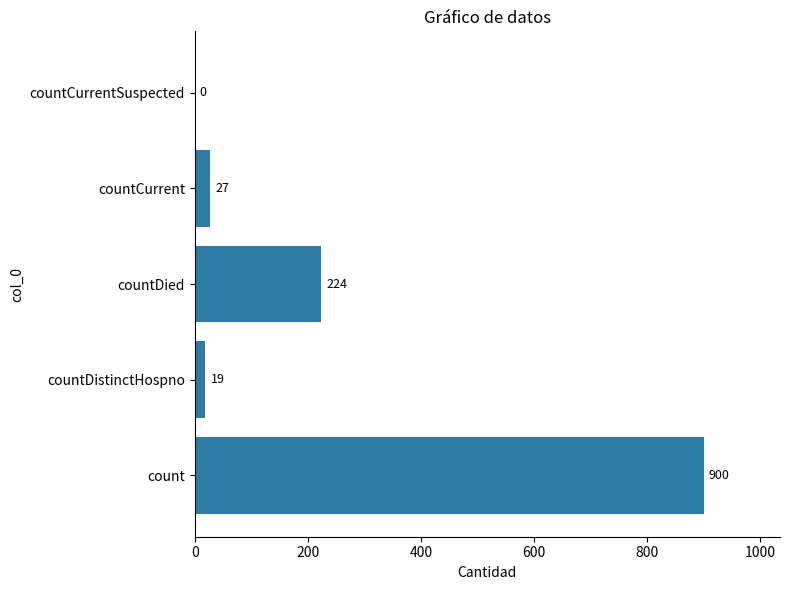

What is the ratio of the value at countDied to the value at countCurrent?

8.3